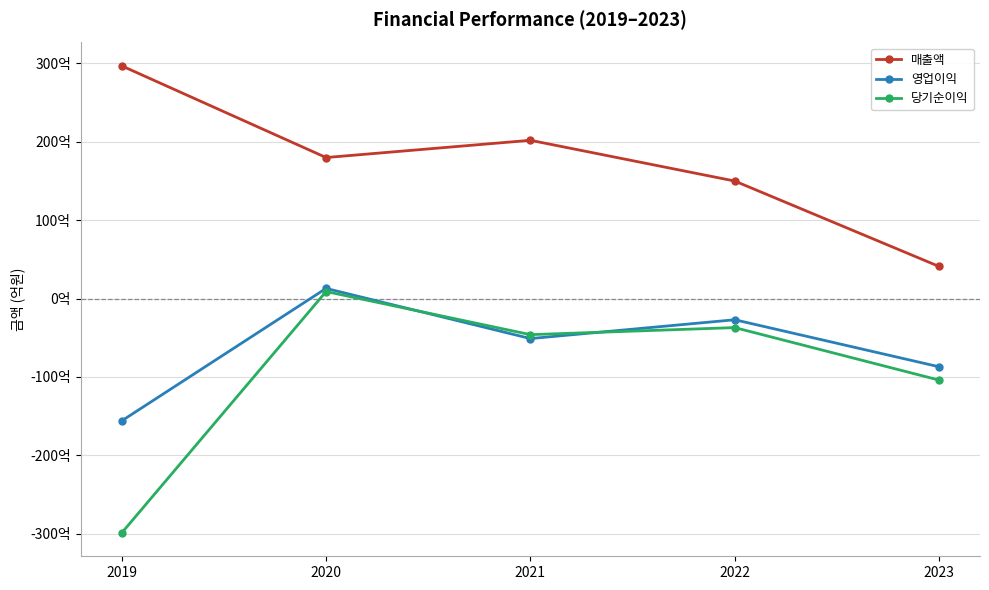

Read the 영업이익 value at 2019.

-156